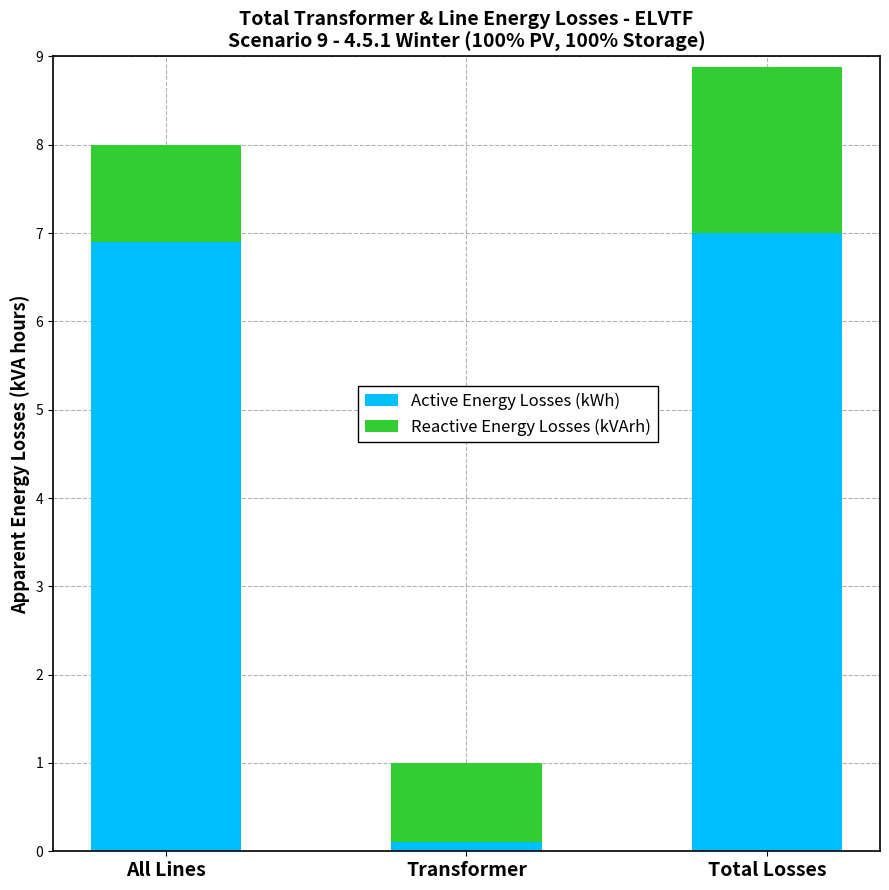

At which category is the sum across all series the highest?

Total Losses